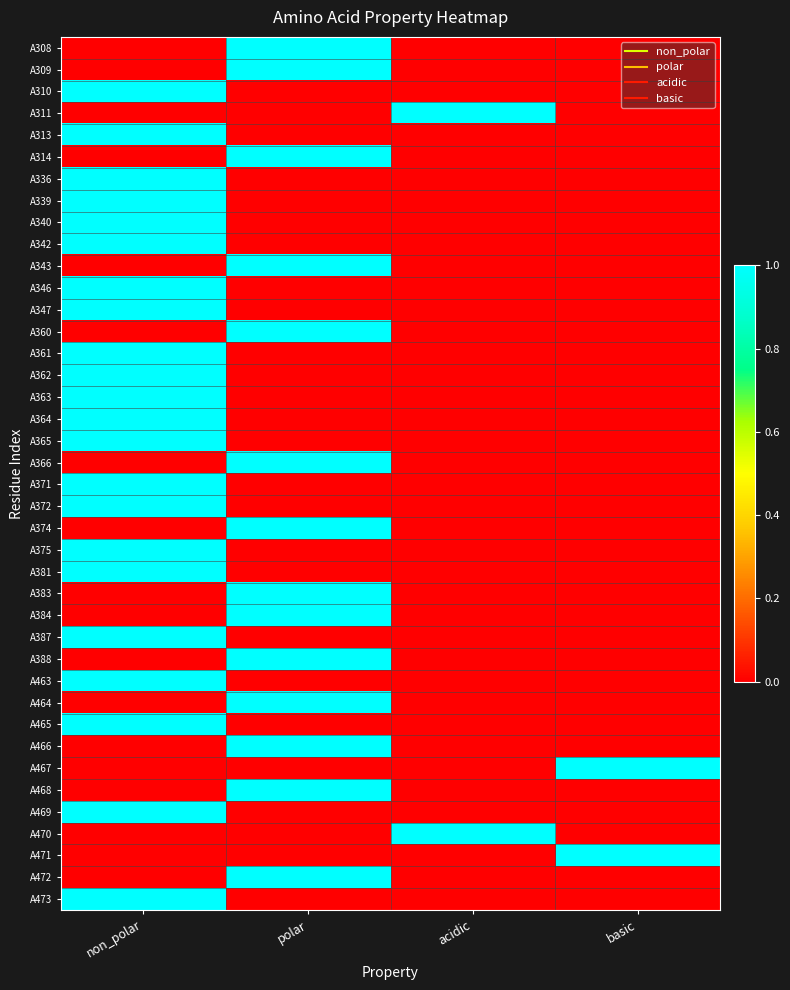

Which series has the largest total across all categories?

A308